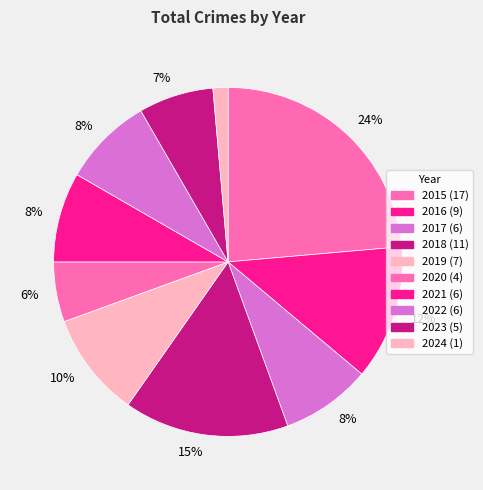

How many slices are in this pie chart?

10